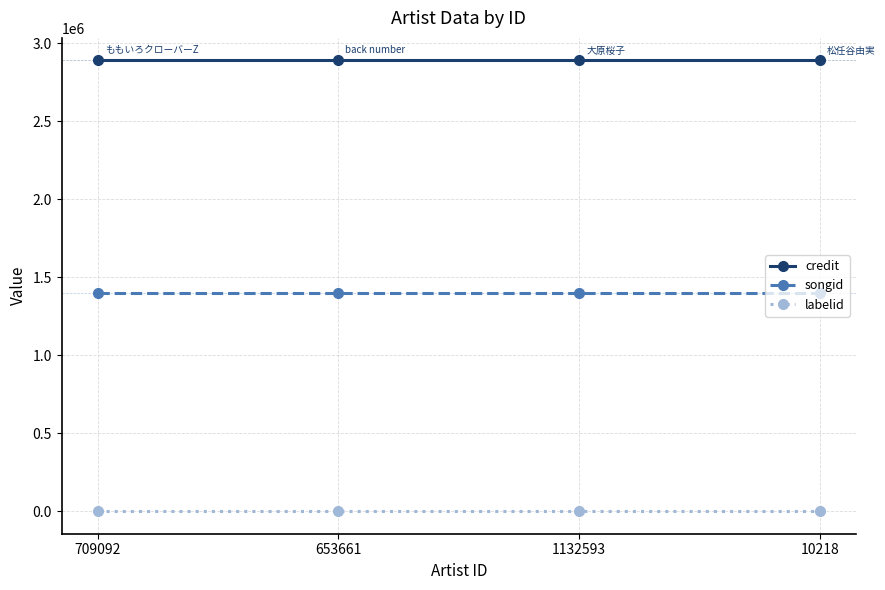

What value does the songid series have at 653661?

1396163